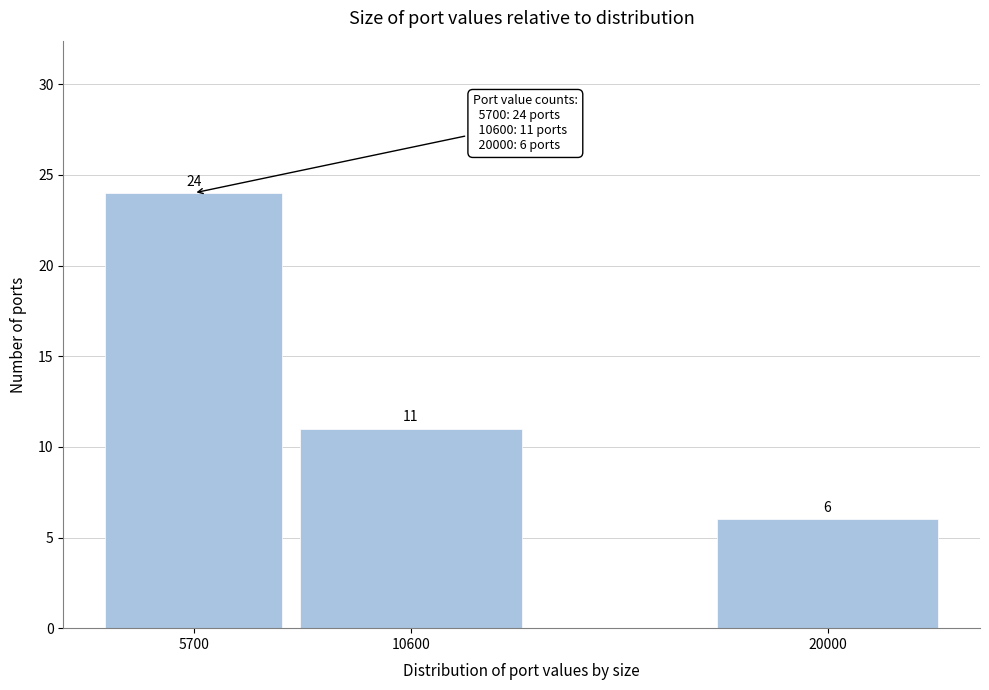

Reading right to left, extract all data points from this chart.

6	11	24